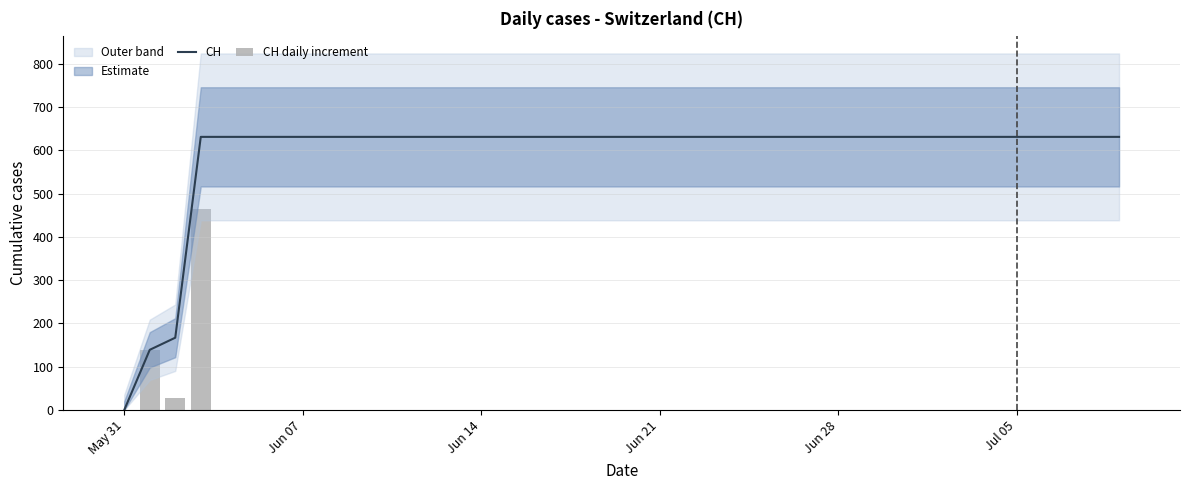

How many groups of bars are there?

40